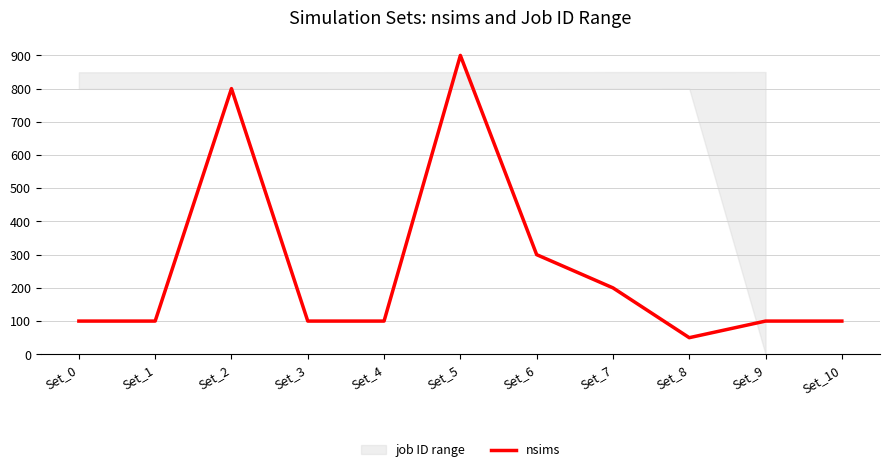

At which label is the value closest to 475?

Set_6